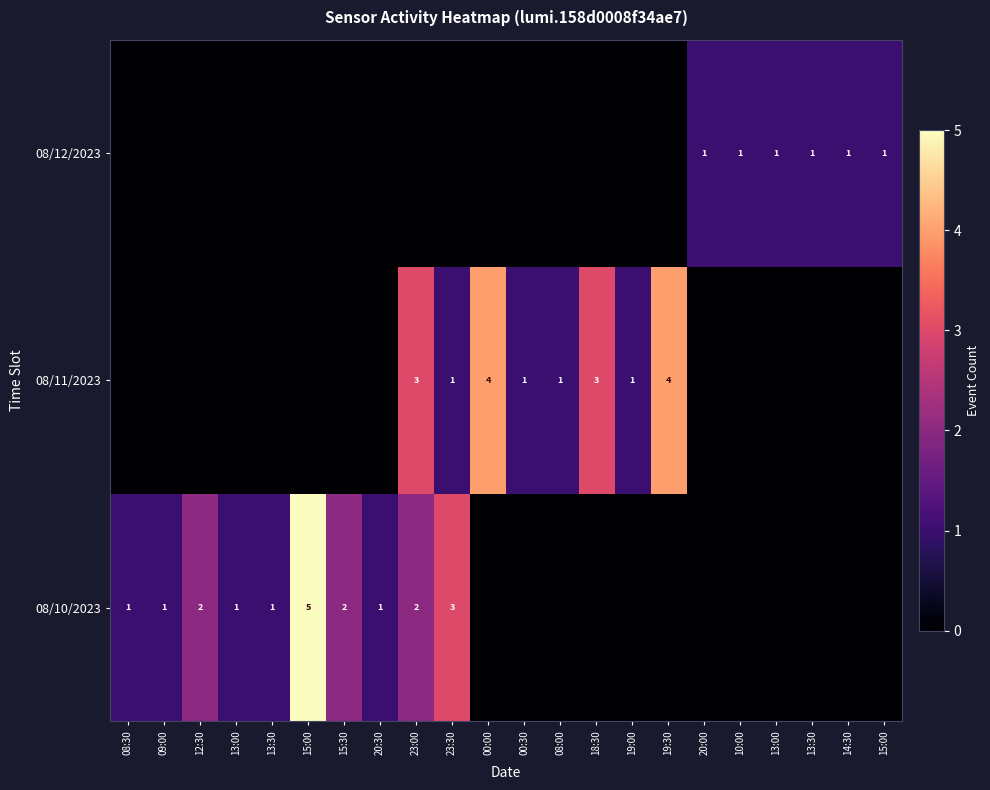

What is the total value across all series at 13:00?

1